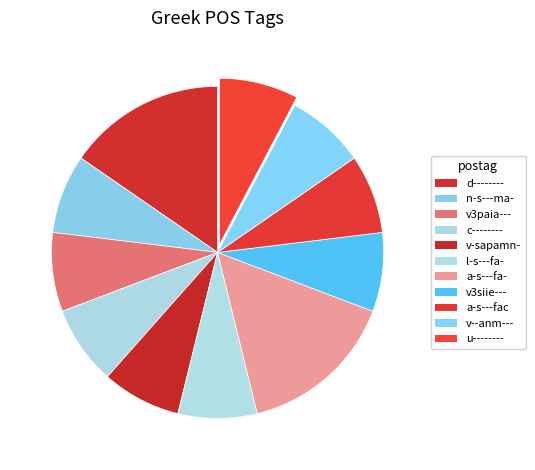

How many slices are in this pie chart?

11